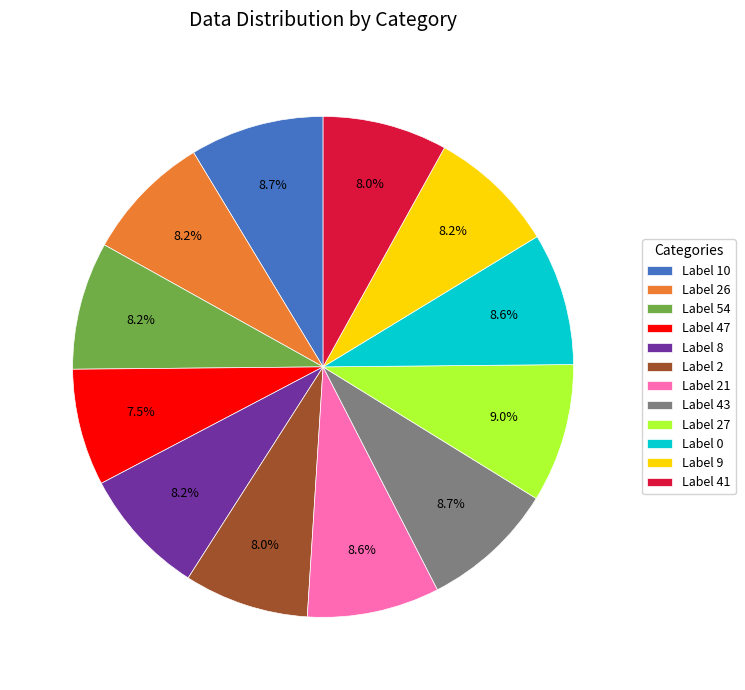

What is the smallest slice in the pie chart?

Label 47